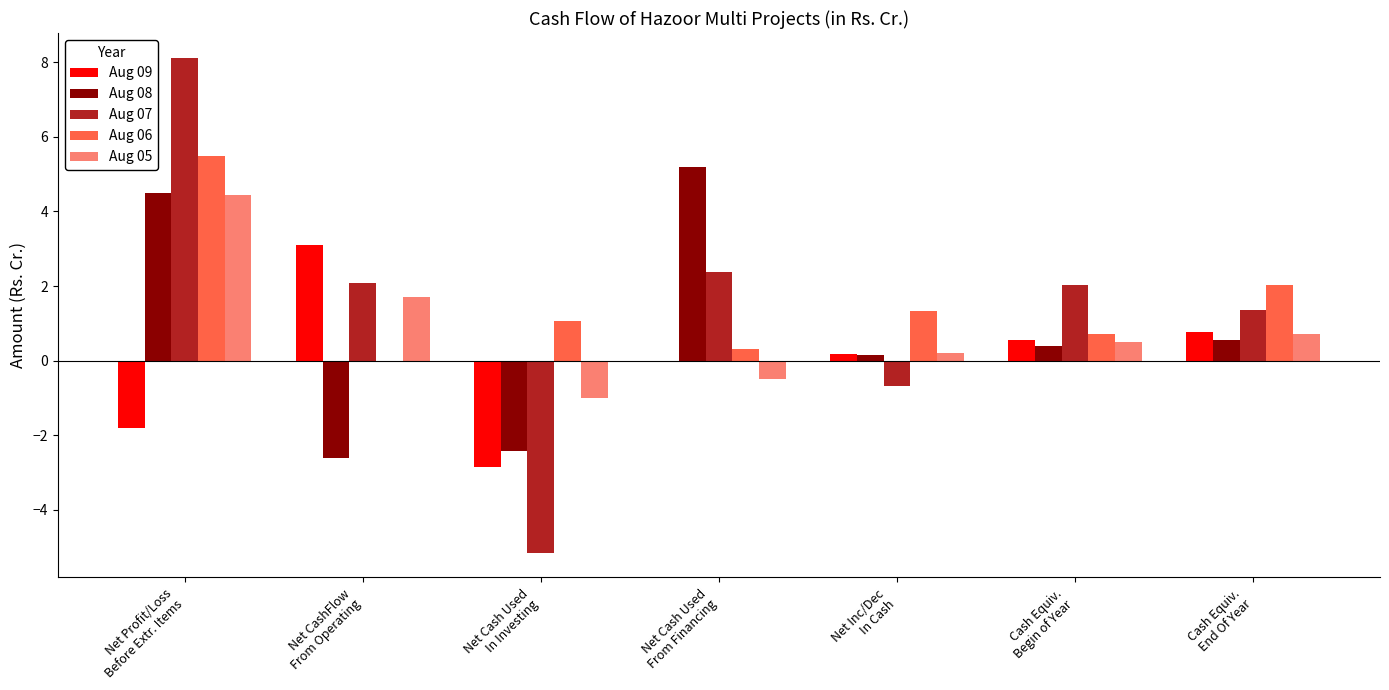

What is the greatest value displayed?

8.1